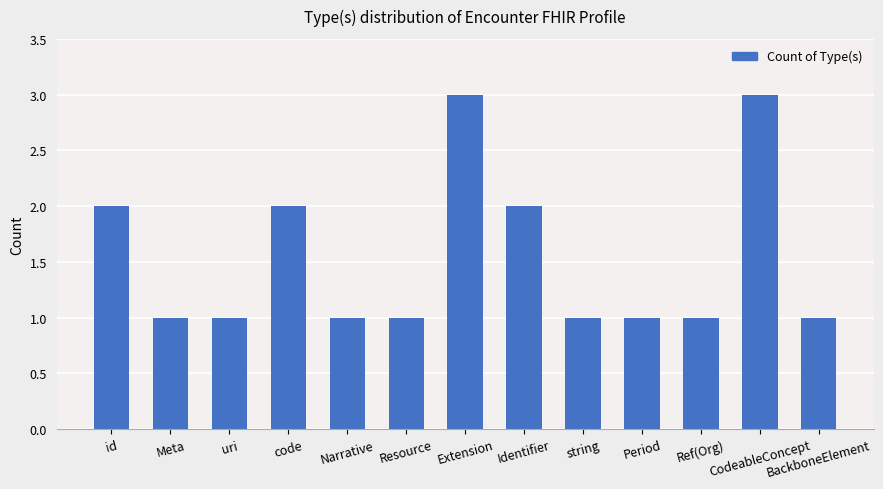

Approximately how many times larger is the value at string compared to uri?

1.0